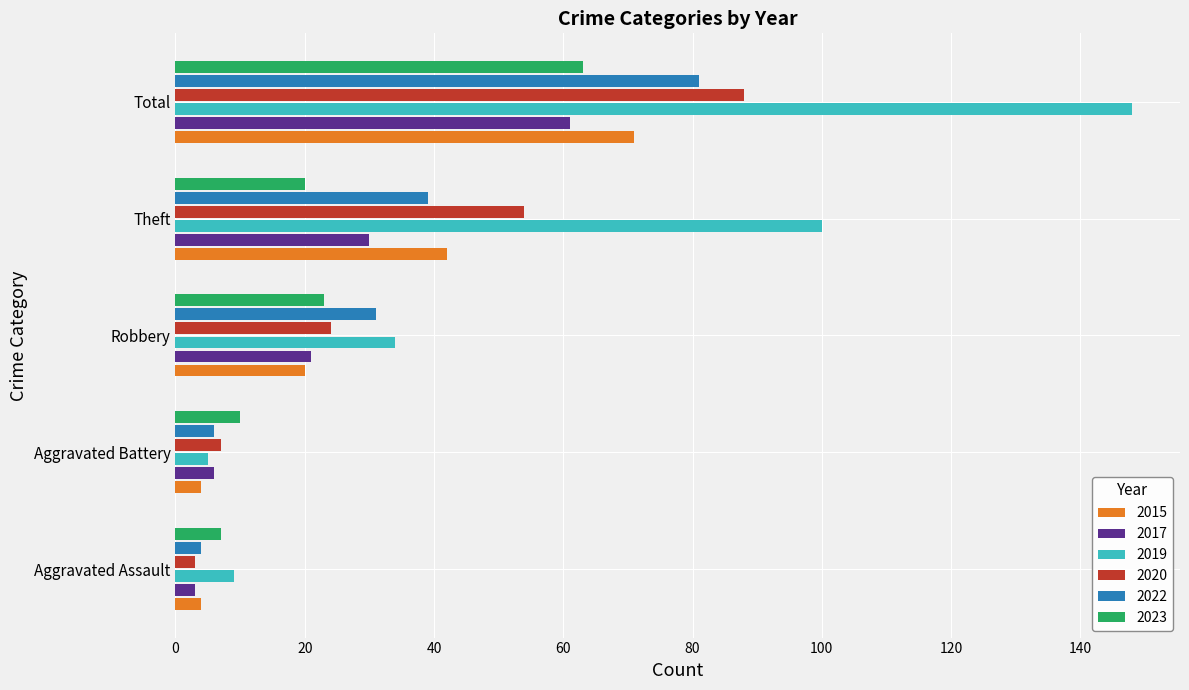

What is the sum of the 2020 values at Aggravated Battery and Robbery?

31